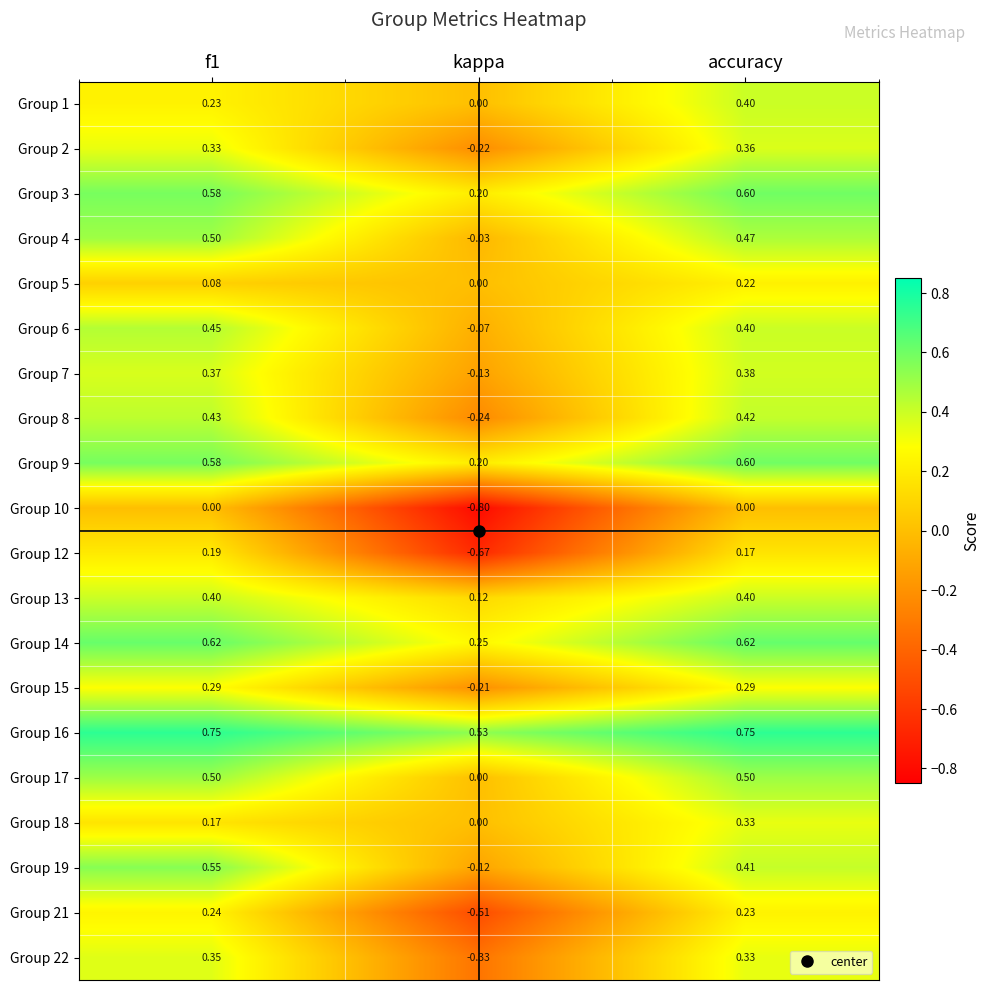

At which category is the sum across all series the highest?

accuracy